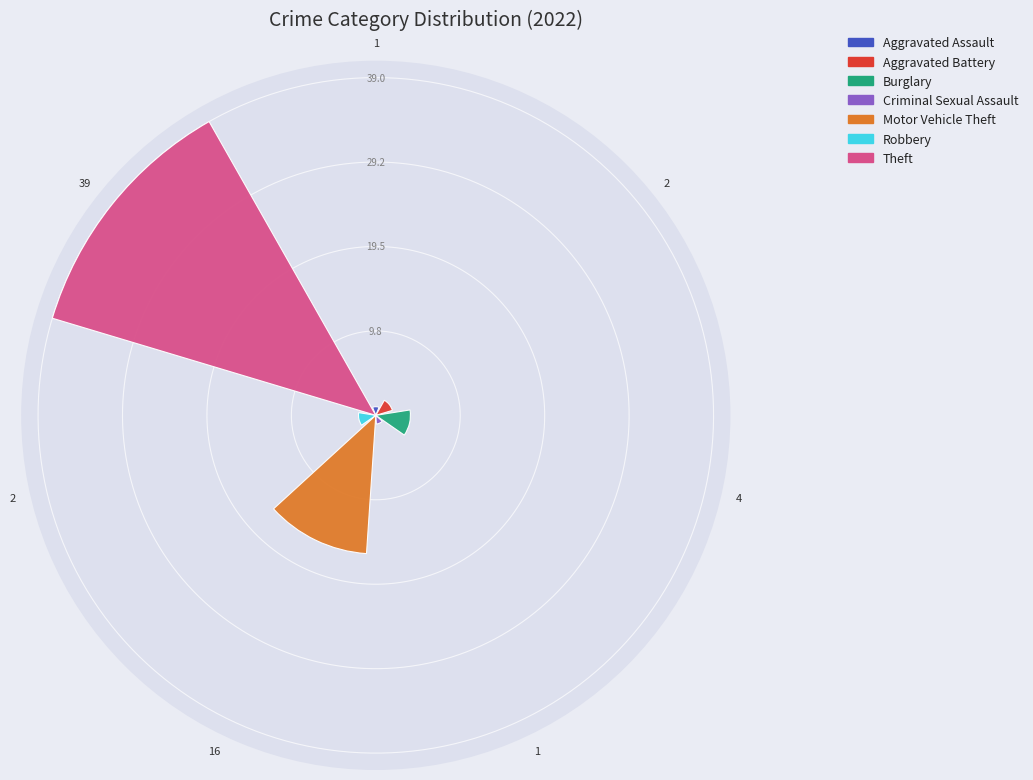

Does the chart contain any negative values?

No